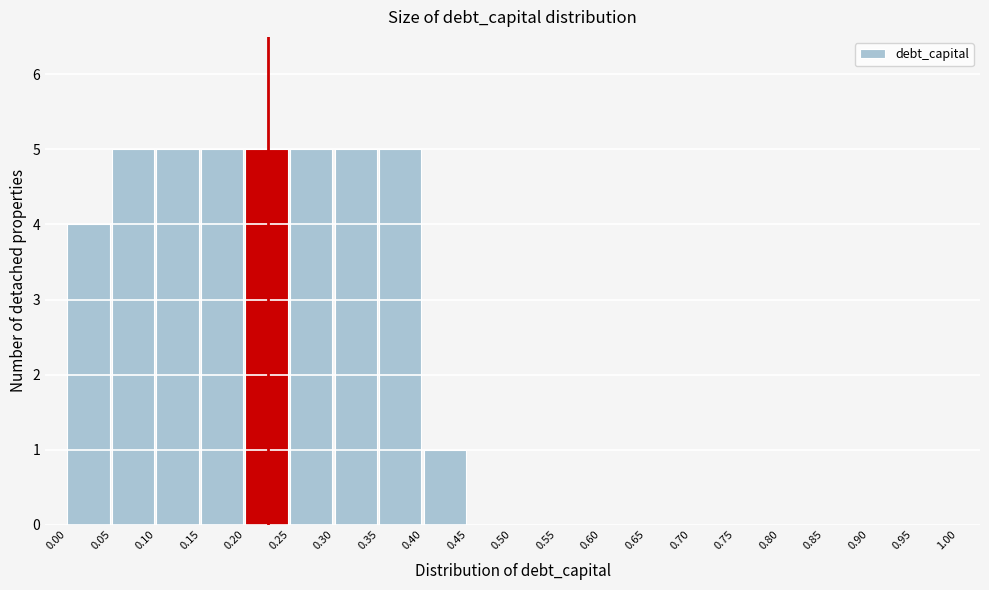

Reading left to right, transcribe this chart: for each bar, give the range it covers on the x-axis and its height. The values are not printed on the chart, so give them approximately, as read against the axis.

0.00 to 0.05: 4
0.05 to 0.10: 5
0.10 to 0.15: 5
0.15 to 0.20: 5
0.20 to 0.25: 5
0.25 to 0.30: 5
0.30 to 0.35: 5
0.35 to 0.40: 5
0.40 to 0.45: 1
0.45 to 0.50: 0
0.50 to 0.55: 0
0.55 to 0.60: 0
0.60 to 0.65: 0
0.65 to 0.70: 0
0.70 to 0.75: 0
0.75 to 0.80: 0
0.80 to 0.85: 0
0.85 to 0.90: 0
0.90 to 0.95: 0
0.95 to 1.00: 0